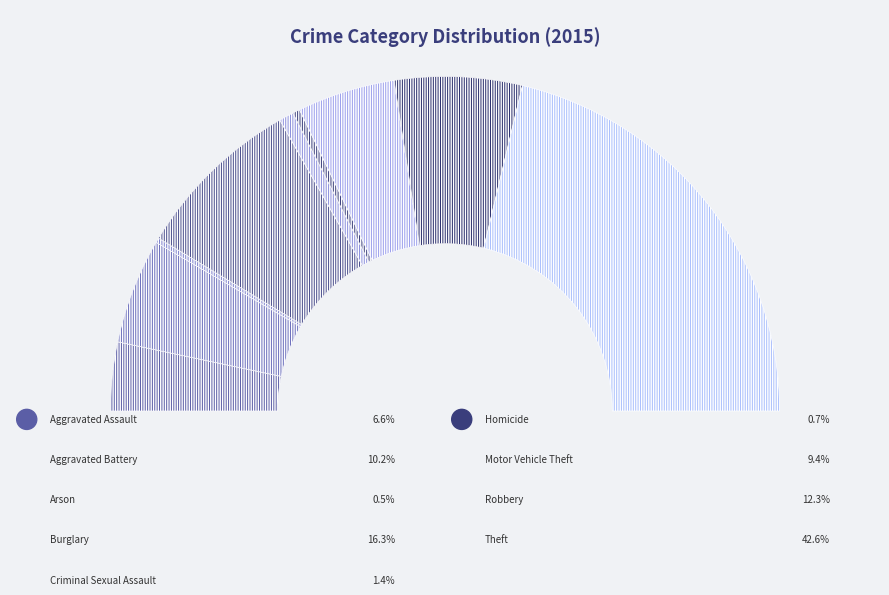

Combined, do Aggravated Assault and Robbery account for over 50%?

No